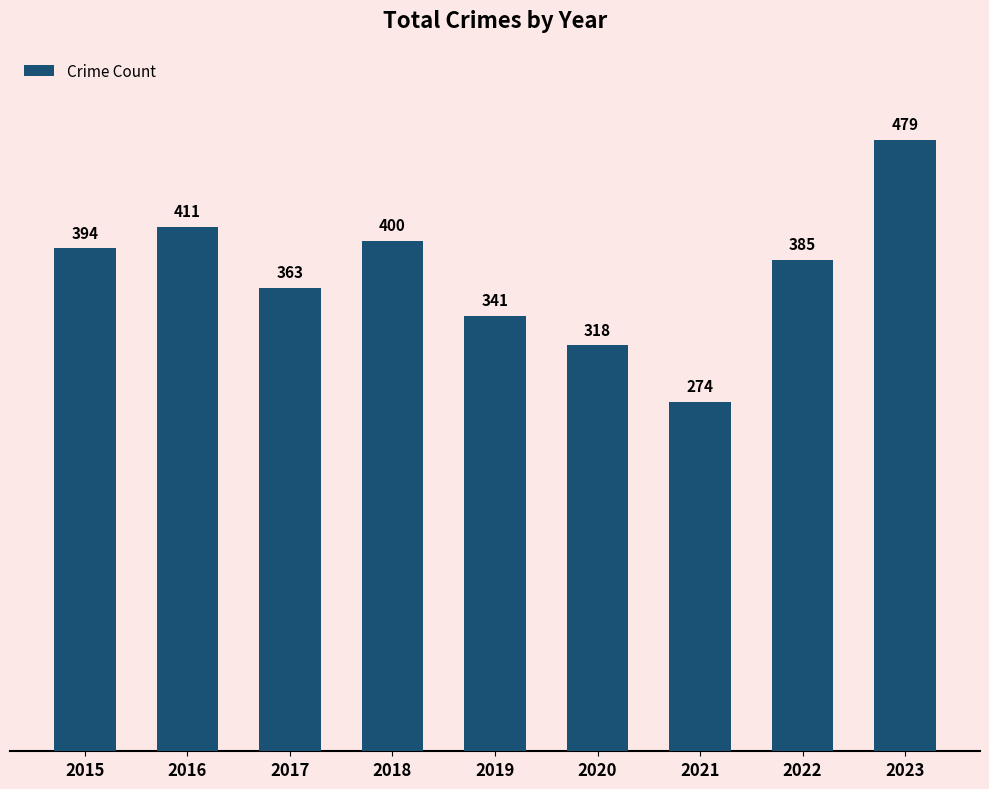

Which has a higher value, 2020 or 2015?

2015